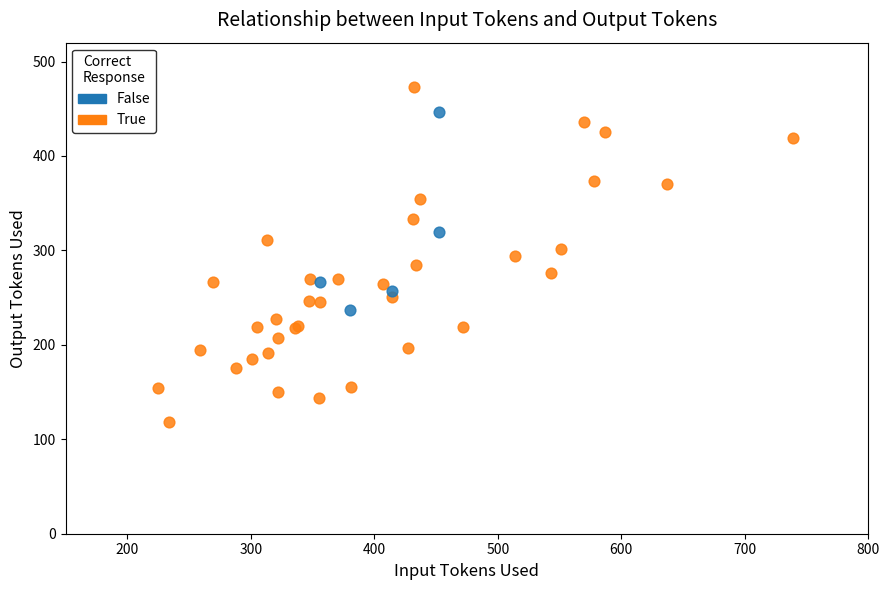

Which series reaches the minimum Y coordinate?

True